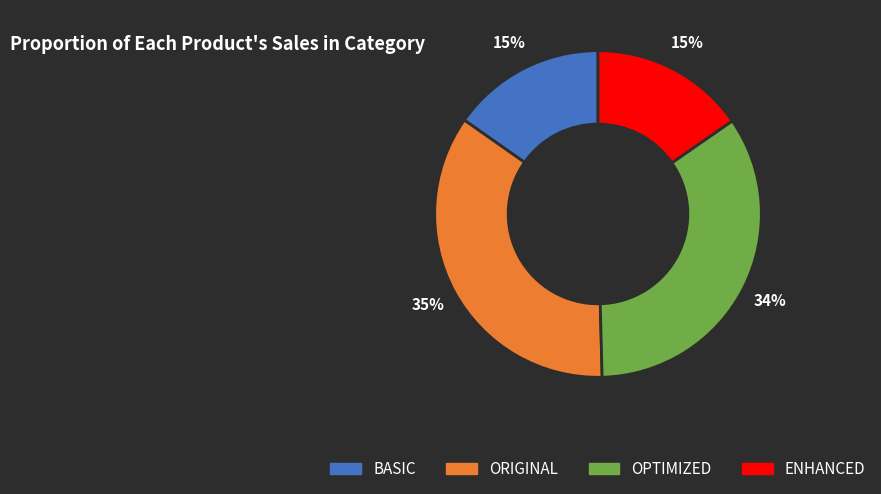

Which category has the biggest portion of the pie?

ORIGINAL